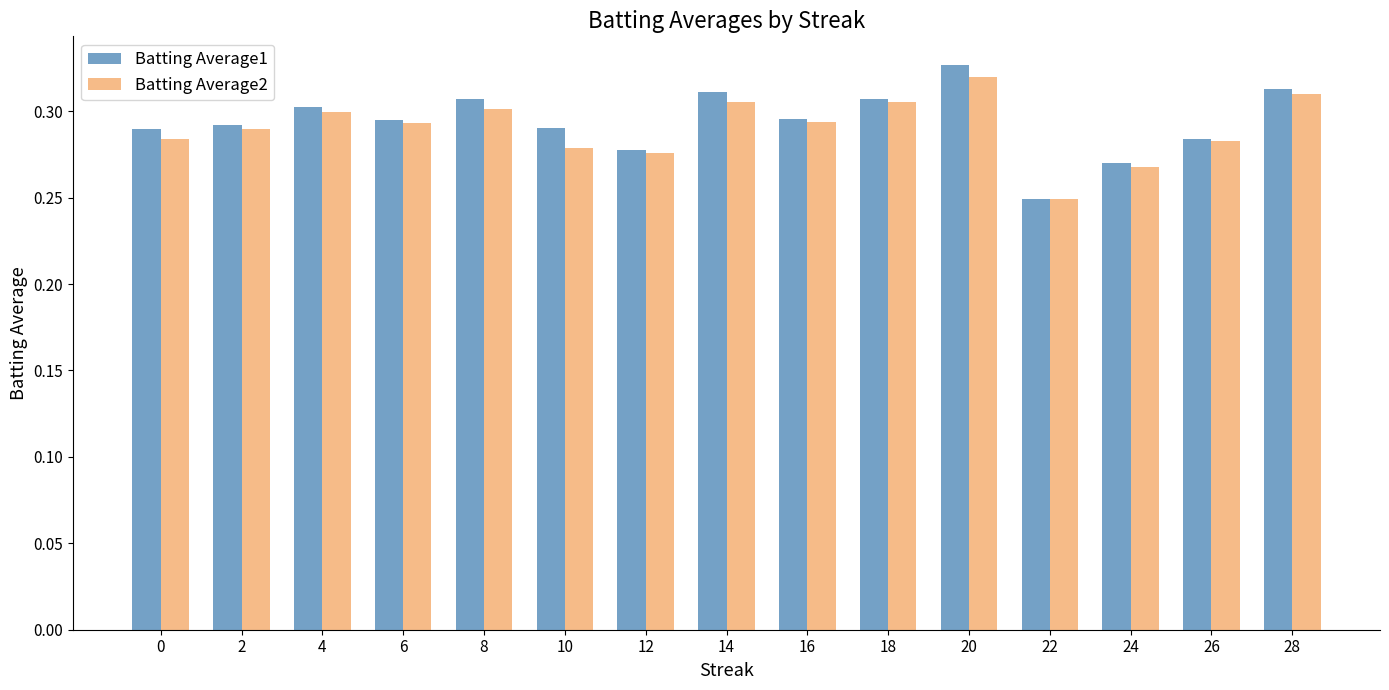

What are all the series names shown in the legend?

Batting Average1, Batting Average2